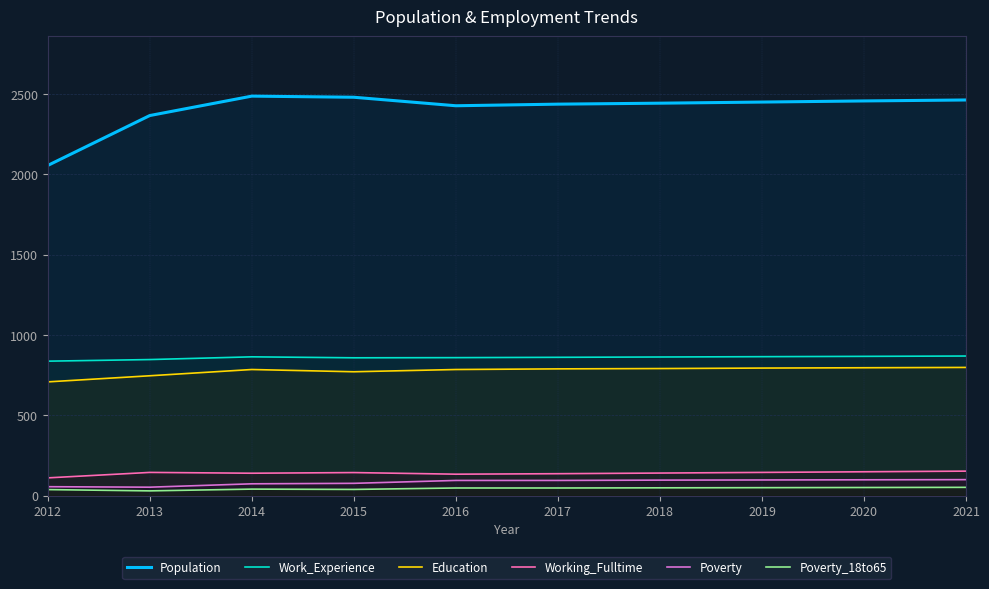

How many data points does each series have?

10